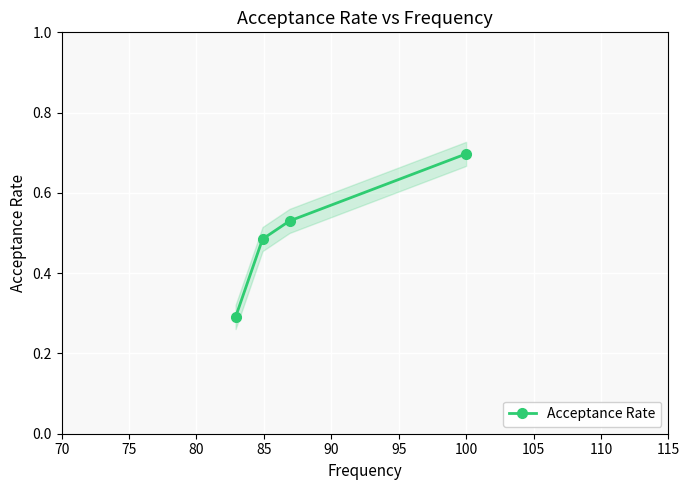

What is the change in value from 80 to 85?

+0.2